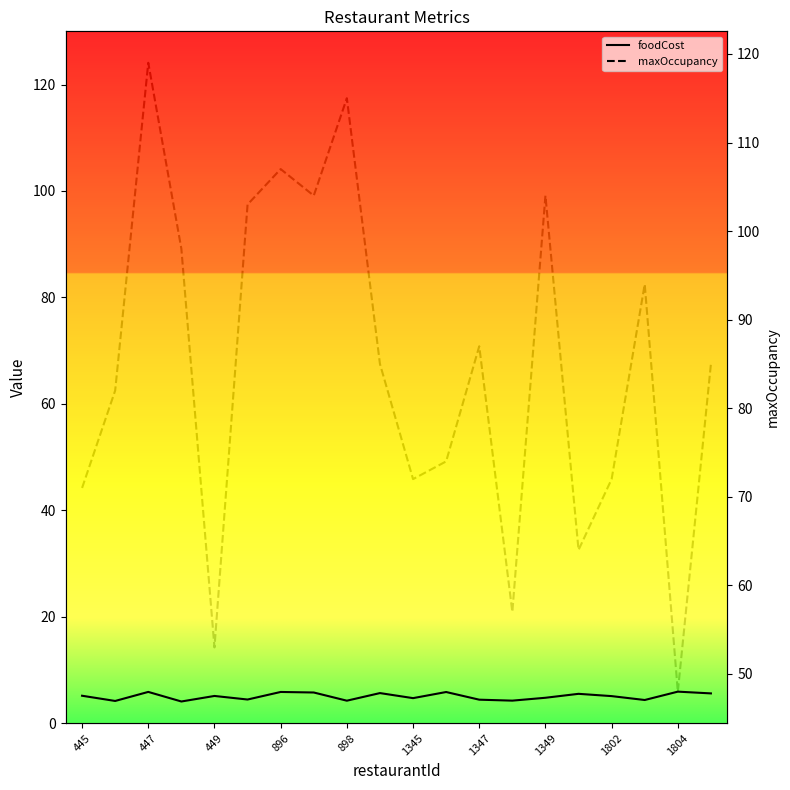

Does the chart display data point markers on the line(s)?

No